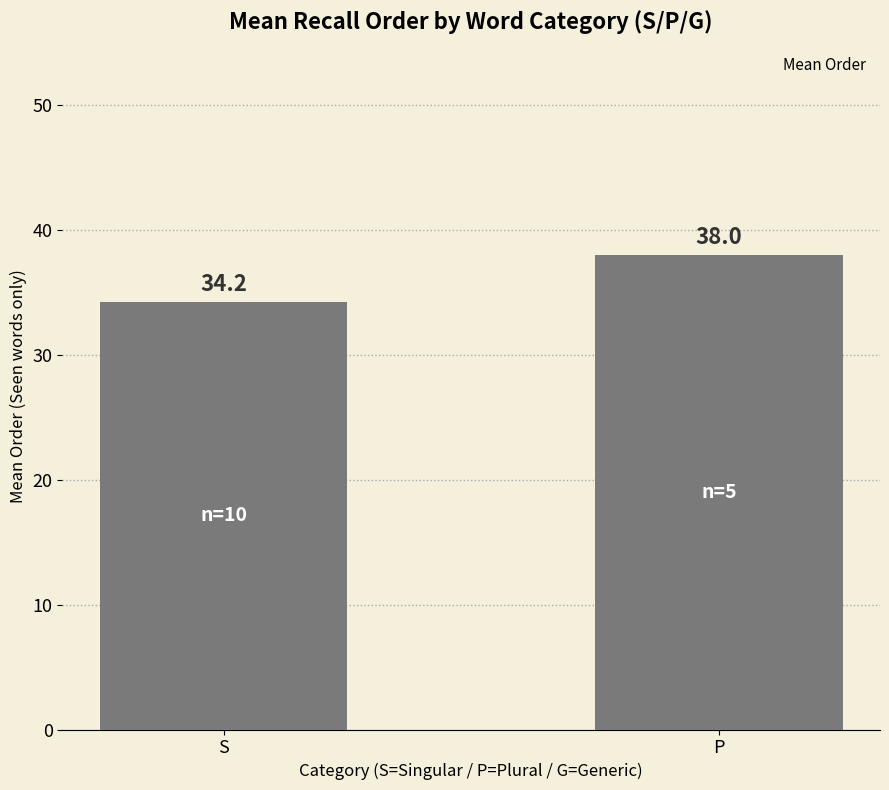

Reading left to right, list all the values displayed in this chart.

34.2	38.0